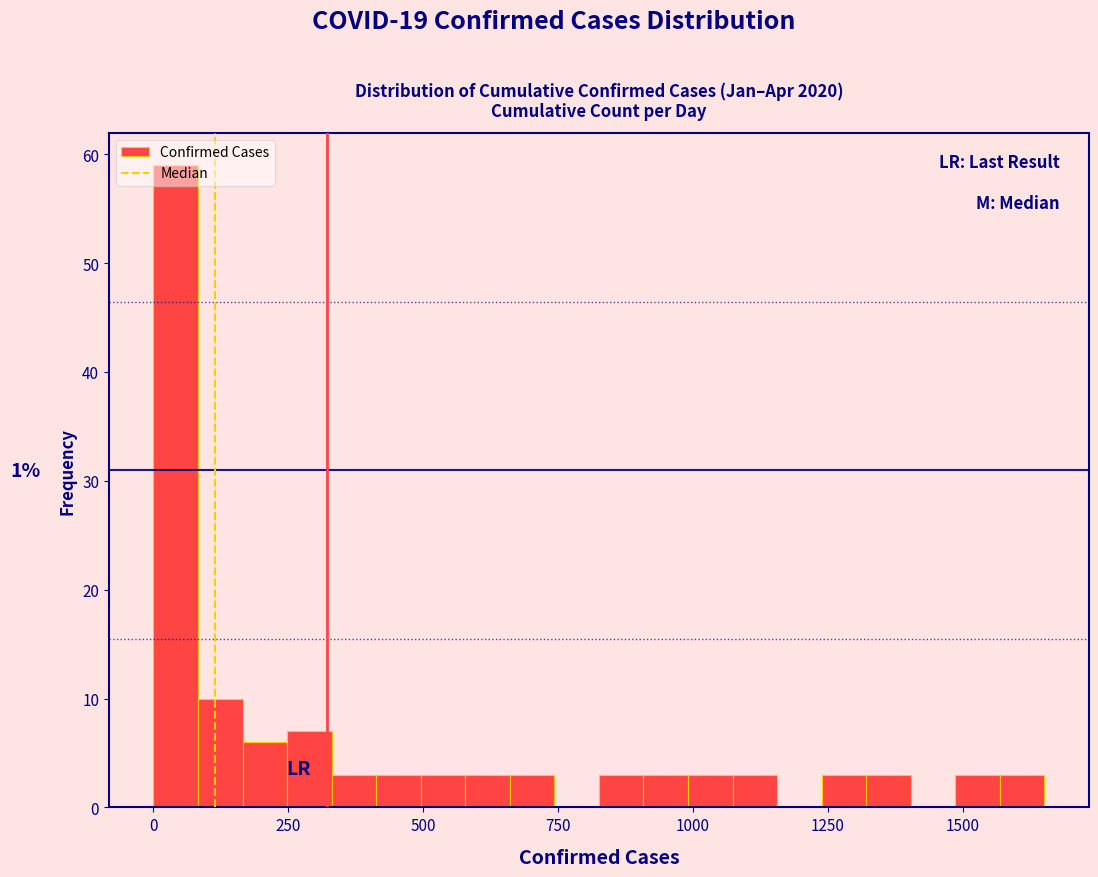

Read against the x-axis, roughly where is the centre of the tallest bar?

50